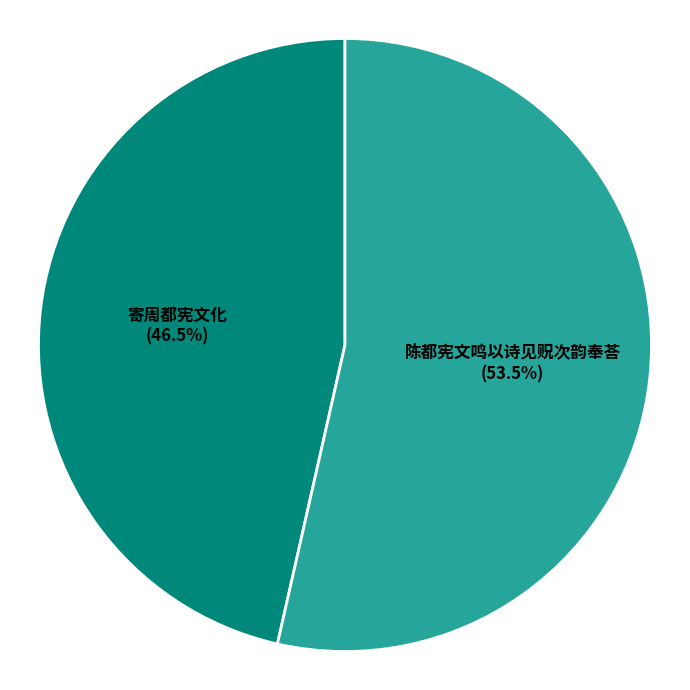

To the nearest percent, what is the average slice percentage?

50%